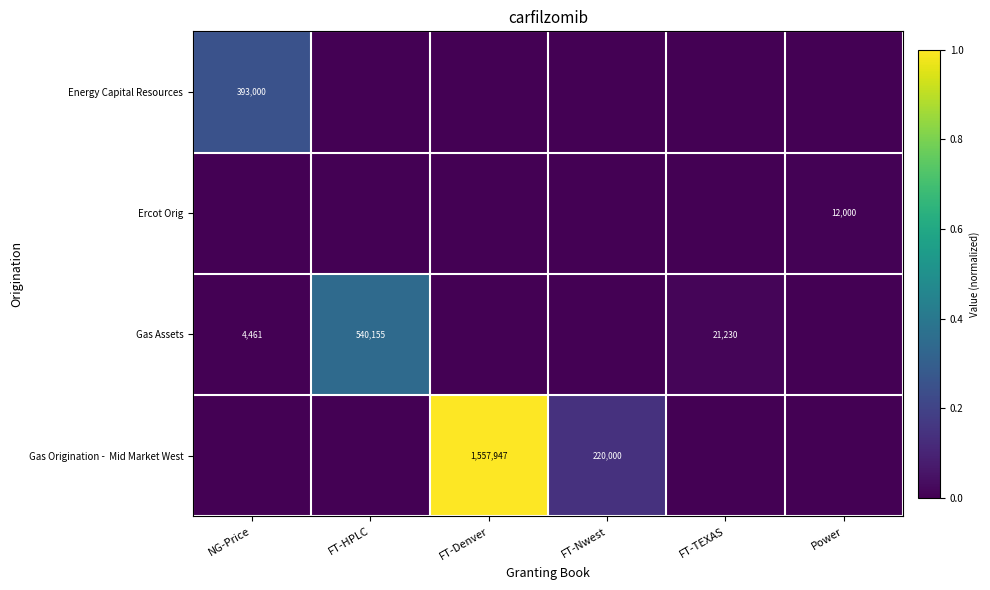

At how many categories does at least one series exceed 0?

6